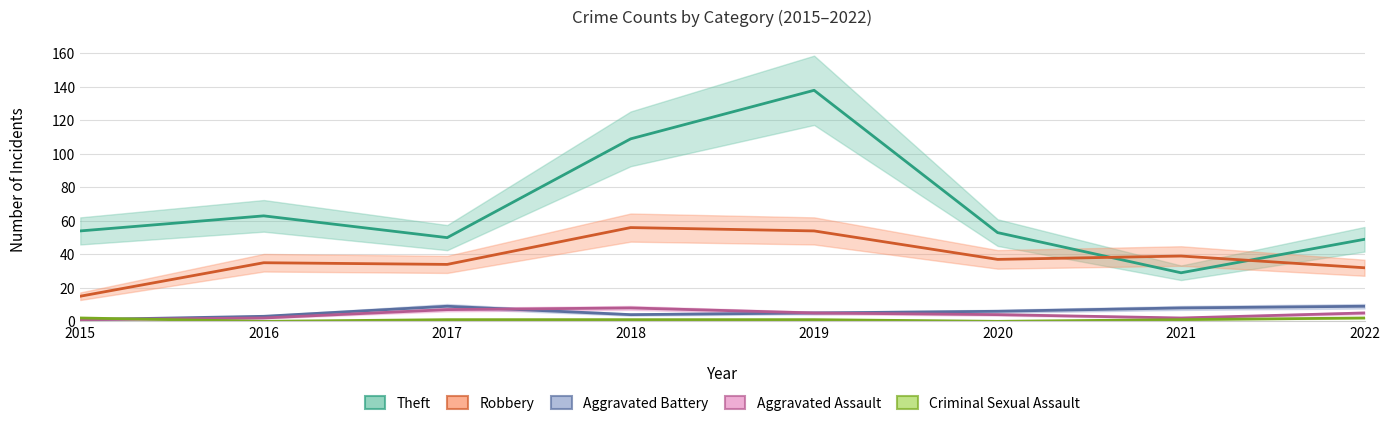

Reading left to right, list all the values displayed in this chart.

Theft: 54	63	50	109	138	53	29	49
Robbery: 15	35	34	56	54	37	39	32
Aggravated Battery: 1	3	9	4	5	6	8	9
Aggravated Assault: 1	2	7	8	5	4	2	5
Criminal Sexual Assault: 2	0	1	1	1	0	1	2